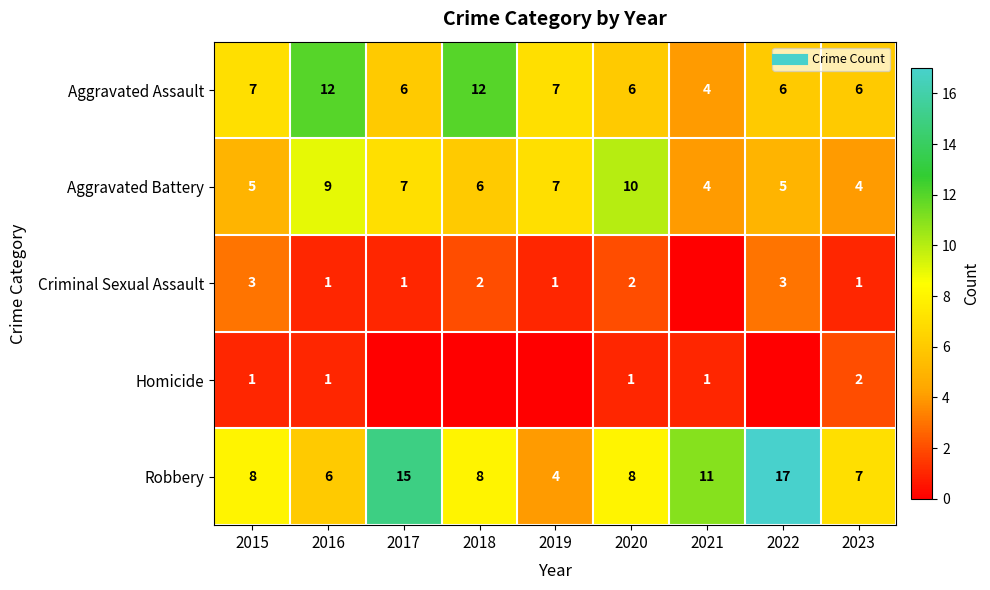

Count the number of categories in the chart.

9